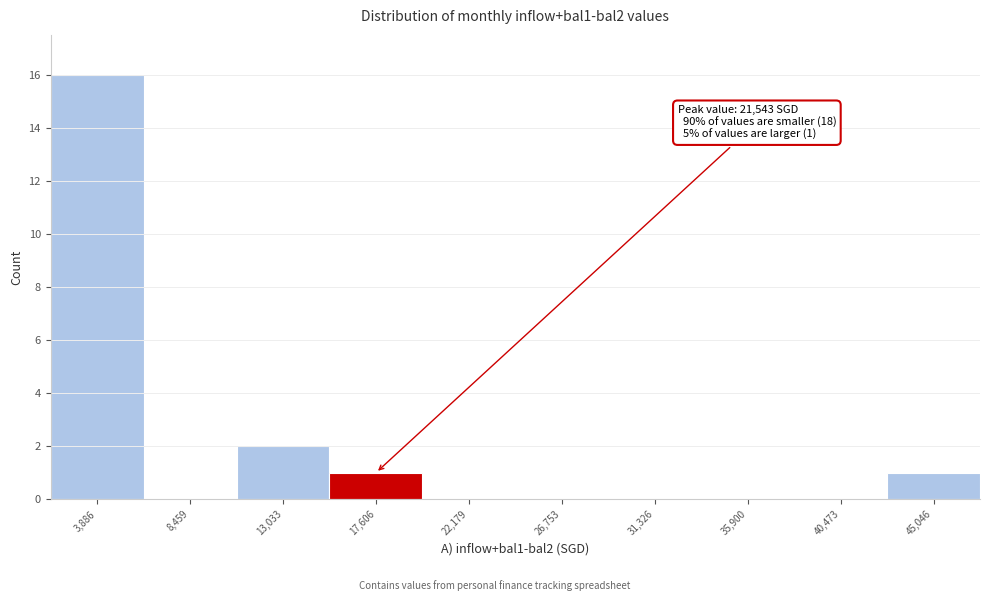

Reading right to left, extract all data points from this chart.

45,046=1	40,473=0	35,900=0	31,326=0	26,753=0	22,179=0	17,606=1	13,033=2	8,459=0	3,886=16